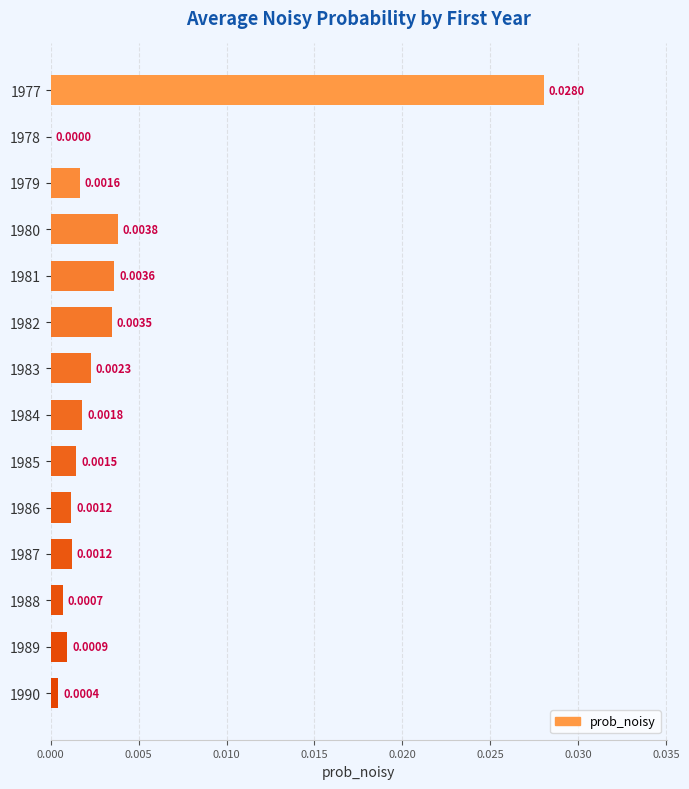

Between 1981 and 1986, which is larger?

1981